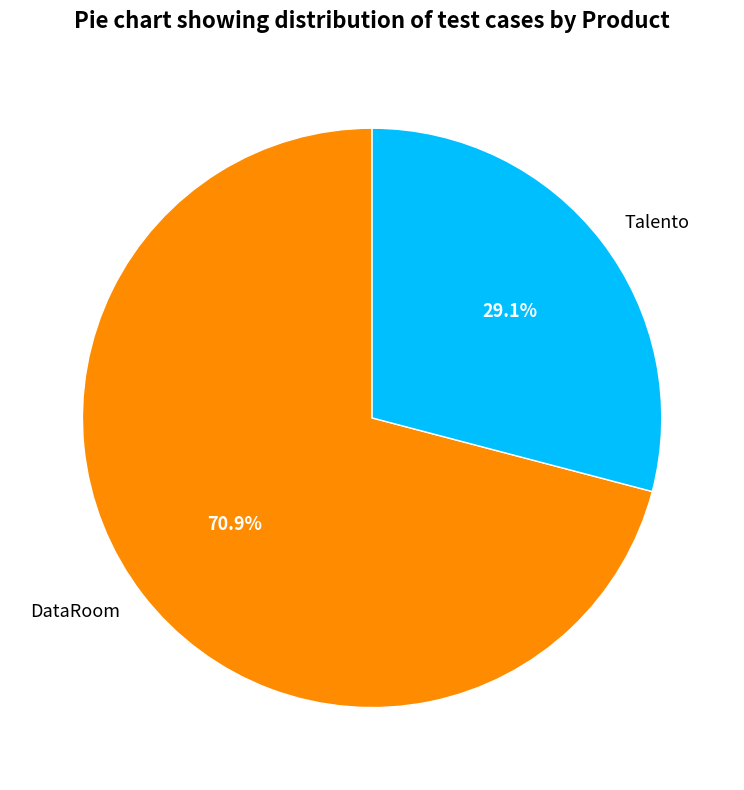

Which slice is the largest?

DataRoom